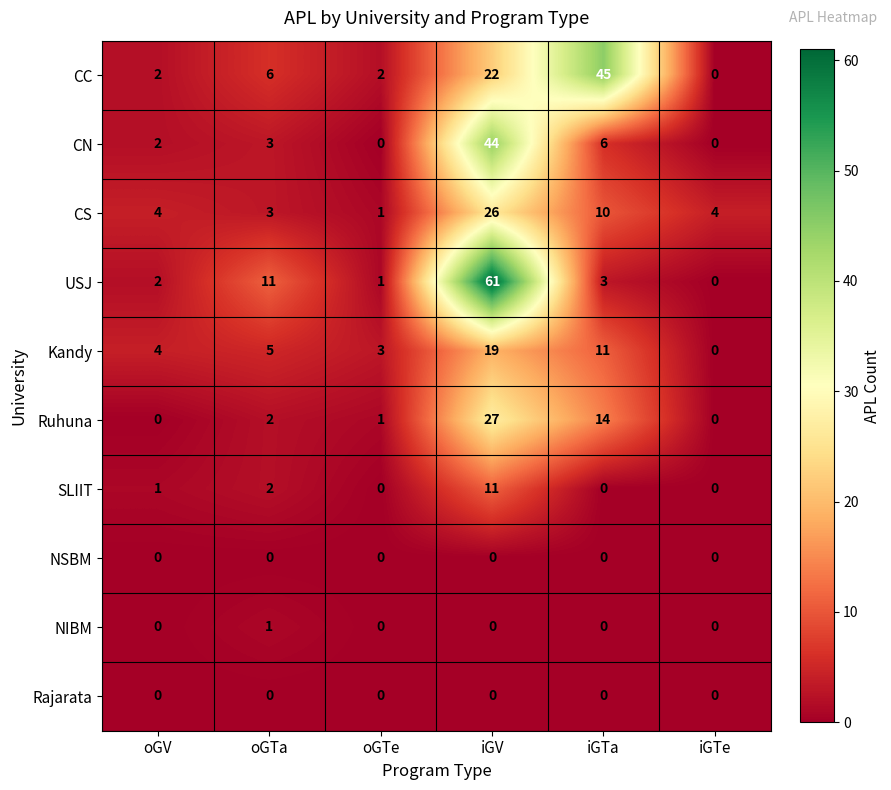

List the labels in order of USJ value, smallest first.

iGTe, oGTe, oGV, iGTa, oGTa, iGV